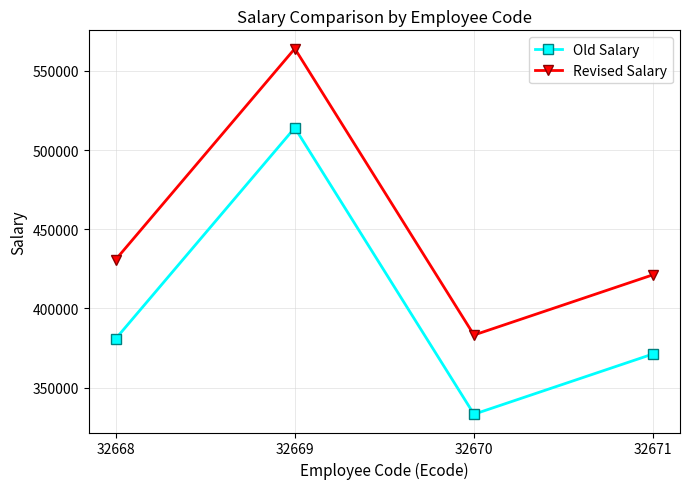

What is the spread (max minus min) of values at 32670?

50000